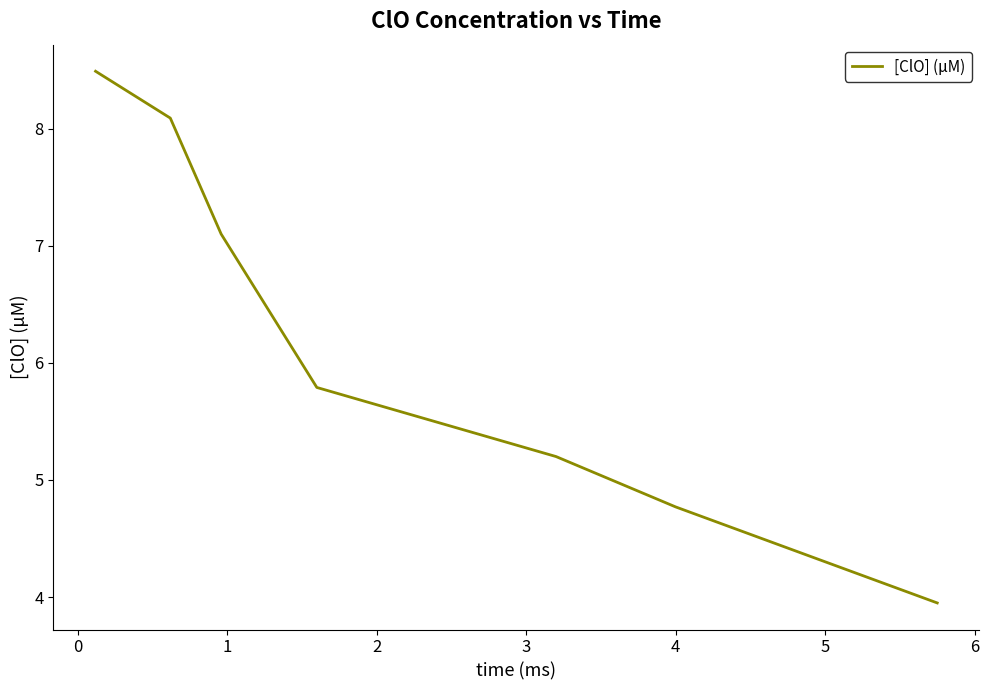

How many categories are shown in the chart?

7